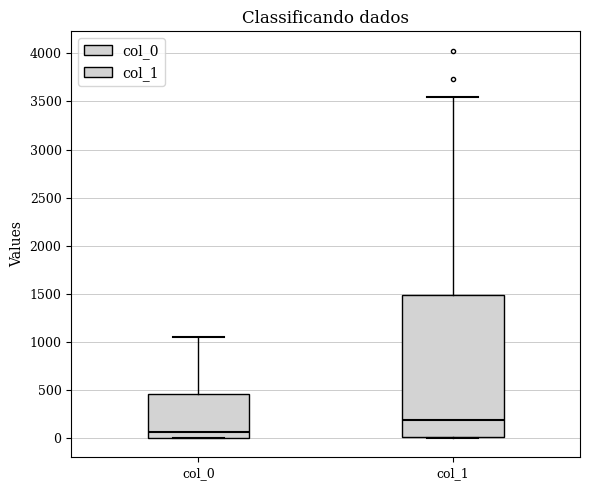

Which box's median line is the lowest?

col_0